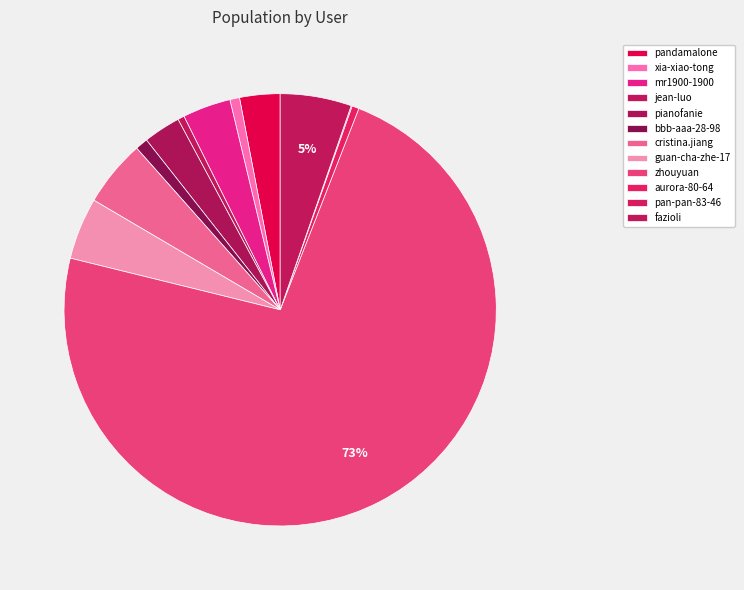

How many slices are in this pie chart?

12